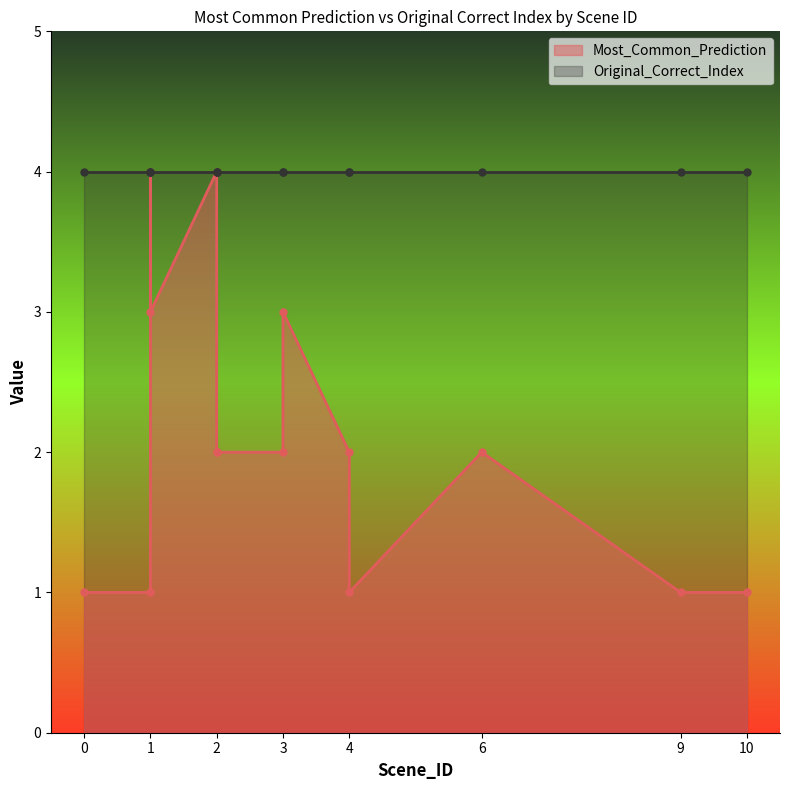

What is the average value?

2